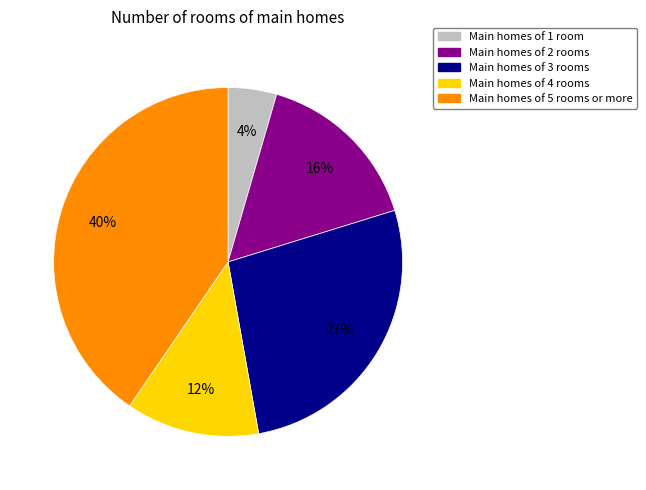

Combined, do Main homes of 3 rooms and Main homes of 2 rooms account for over 50%?

No